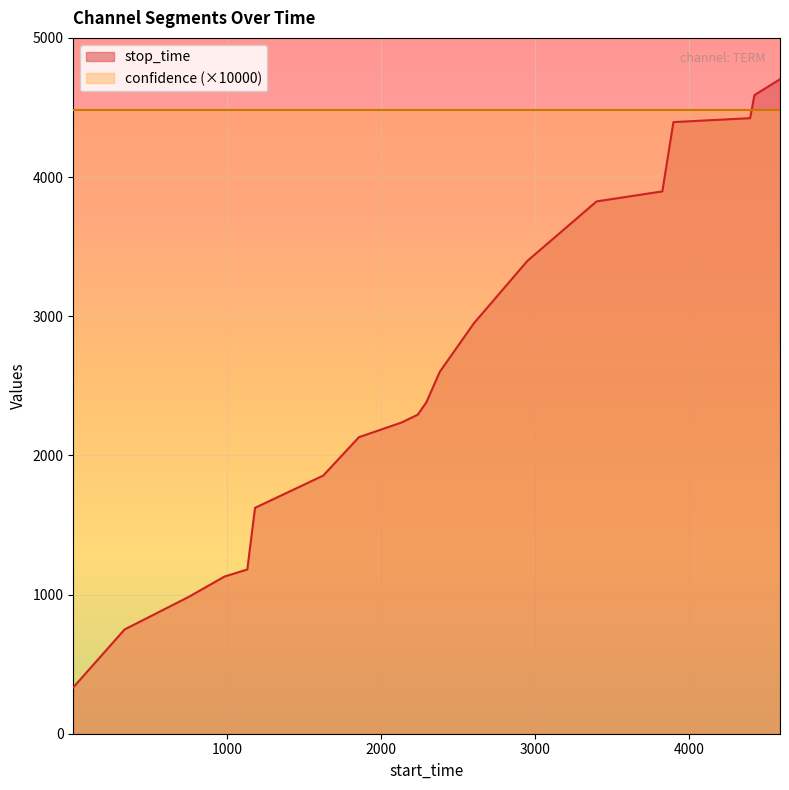

List the series in order of their overall mean, lowest first.

stop_time, confidence (×10000)